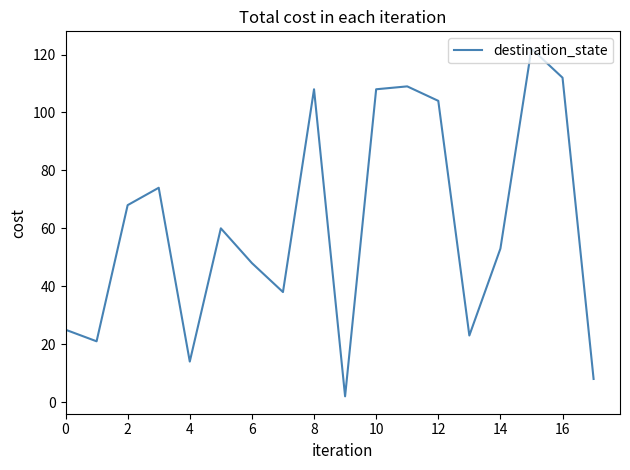

What is the difference between the maximum and minimum values?

120